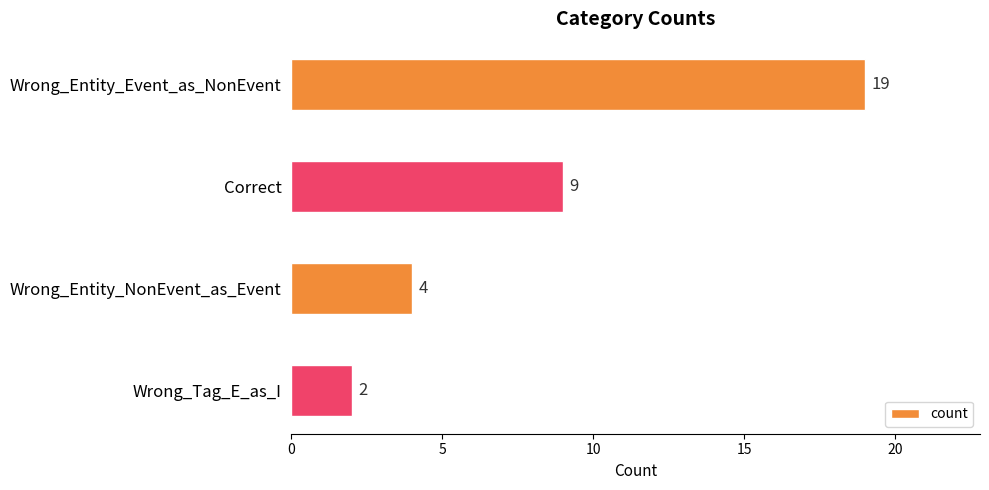

Reading top to bottom, list all the values displayed in this chart.

Wrong_Entity_Event_as_NonEvent=19	Correct=9	Wrong_Entity_NonEvent_as_Event=4	Wrong_Tag_E_as_I=2